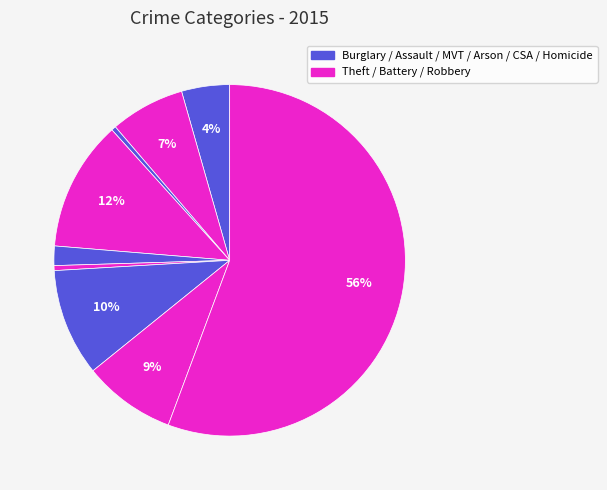

How many segments does this pie chart have?

9